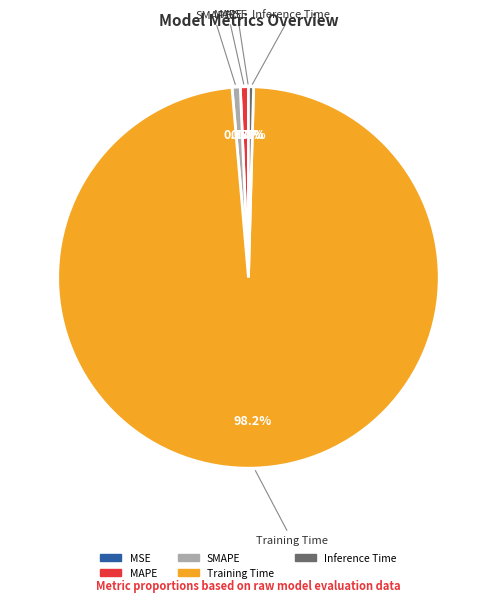

What is the largest slice in the pie chart?

Training Time